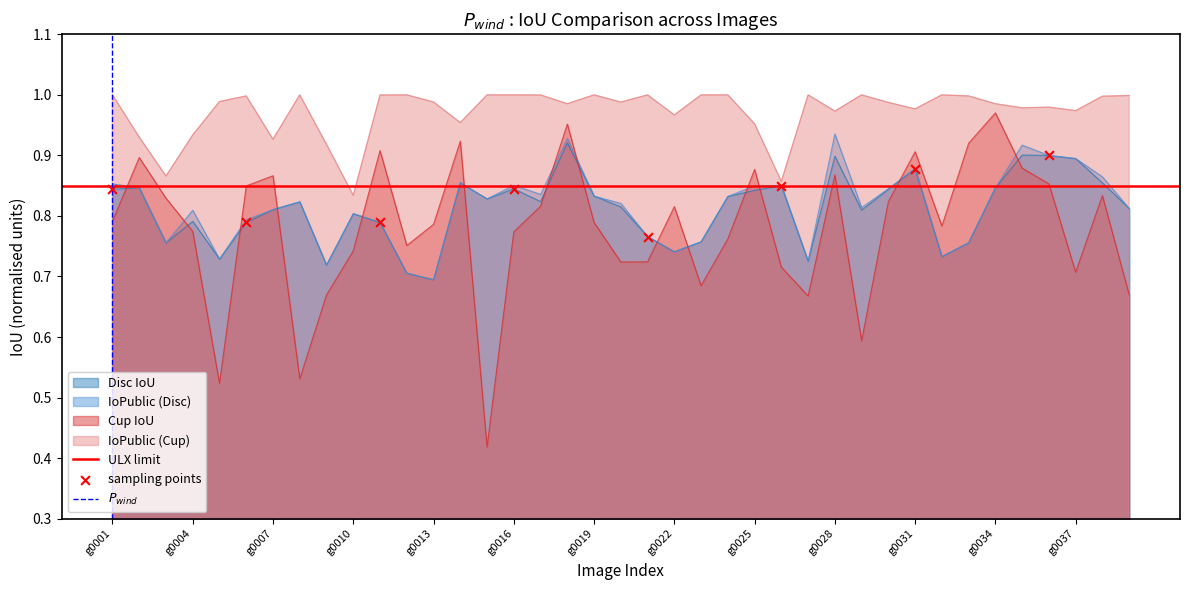

At how many categories does at least one series exceed 0?

39